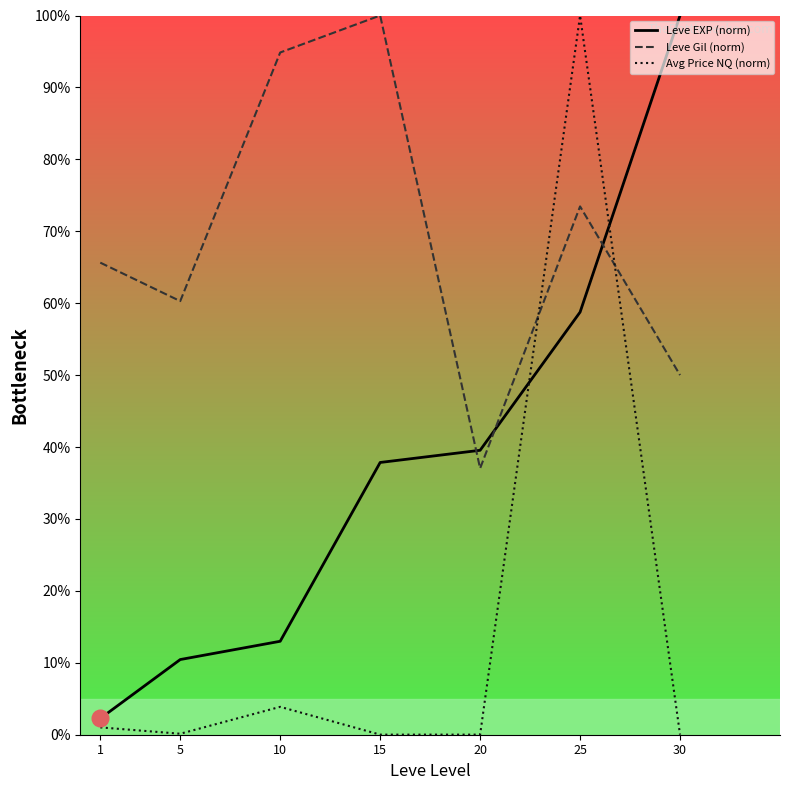

Where is the first local maximum for Leve Gil (norm)?

15